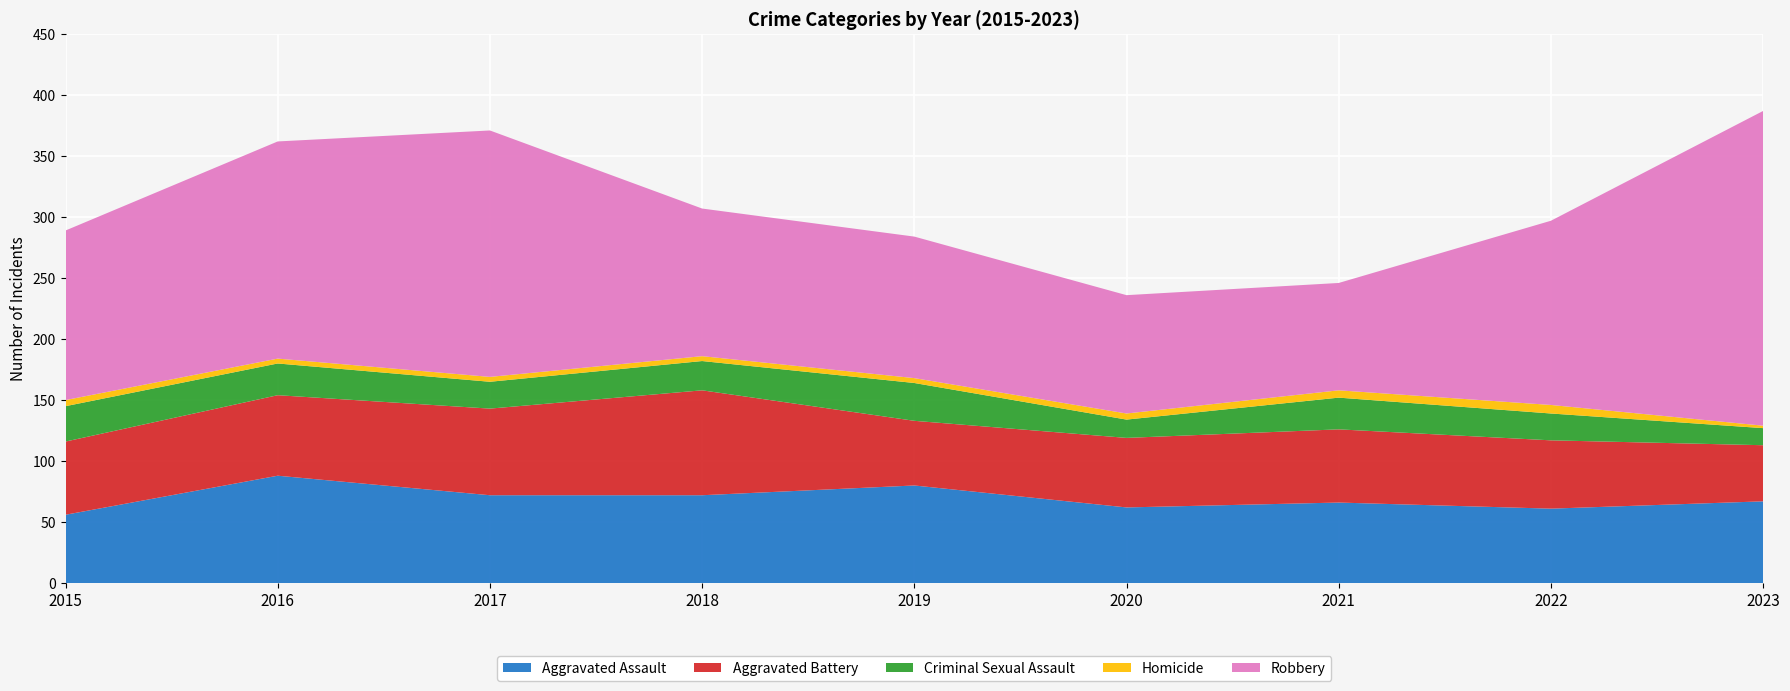

Reading left to right, what are all the values shown in this chart?

Aggravated Assault: 2015=56	2016=88	2017=72	2018=72	2019=80	2020=62	2021=66	2022=61	2023=67
Aggravated Battery: 2015=60	2016=66	2017=71	2018=86	2019=53	2020=57	2021=60	2022=56	2023=46
Criminal Sexual Assault: 2015=29	2016=26	2017=22	2018=24	2019=31	2020=15	2021=26	2022=22	2023=14
Homicide: 2015=5	2016=4	2017=4	2018=4	2019=4	2020=5	2021=6	2022=7	2023=2
Robbery: 2015=139	2016=178	2017=202	2018=121	2019=116	2020=97	2021=88	2022=151	2023=258